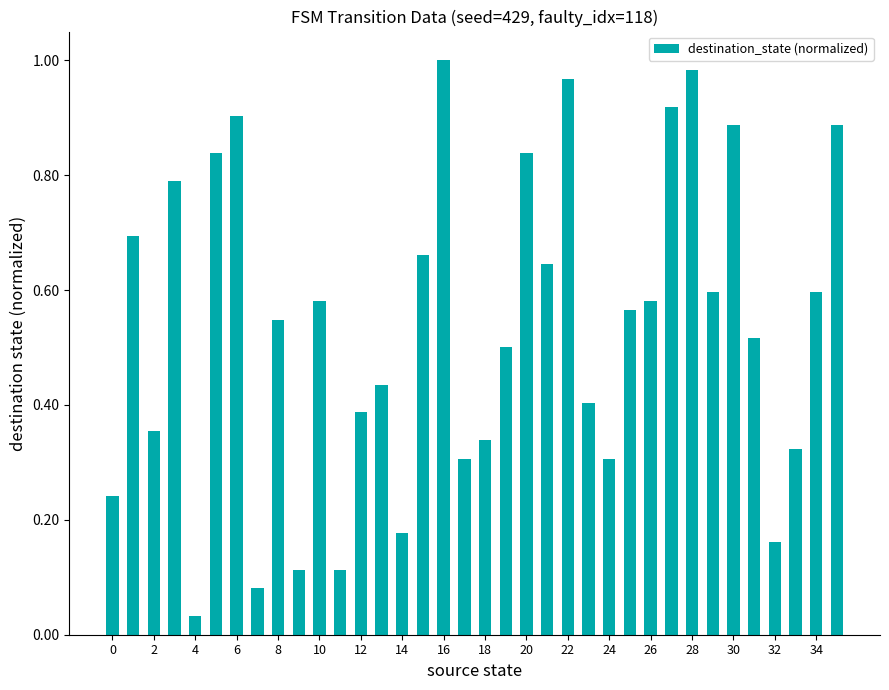

What is the sum of all values?

19.3